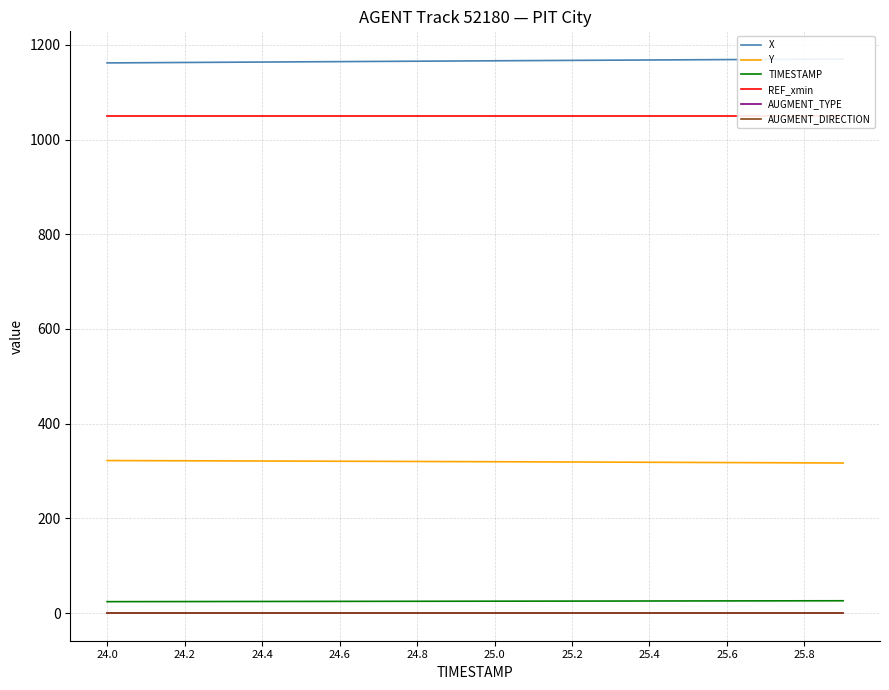

True or false: REF_xmin and Y cross at least once.

False